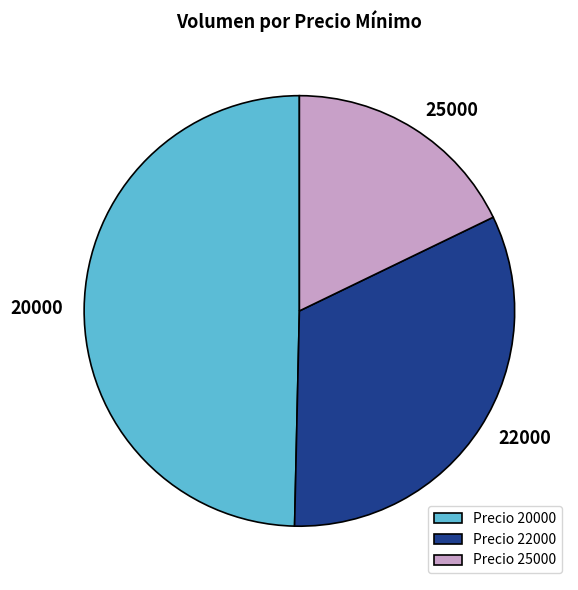

Does any single category account for the majority?

No